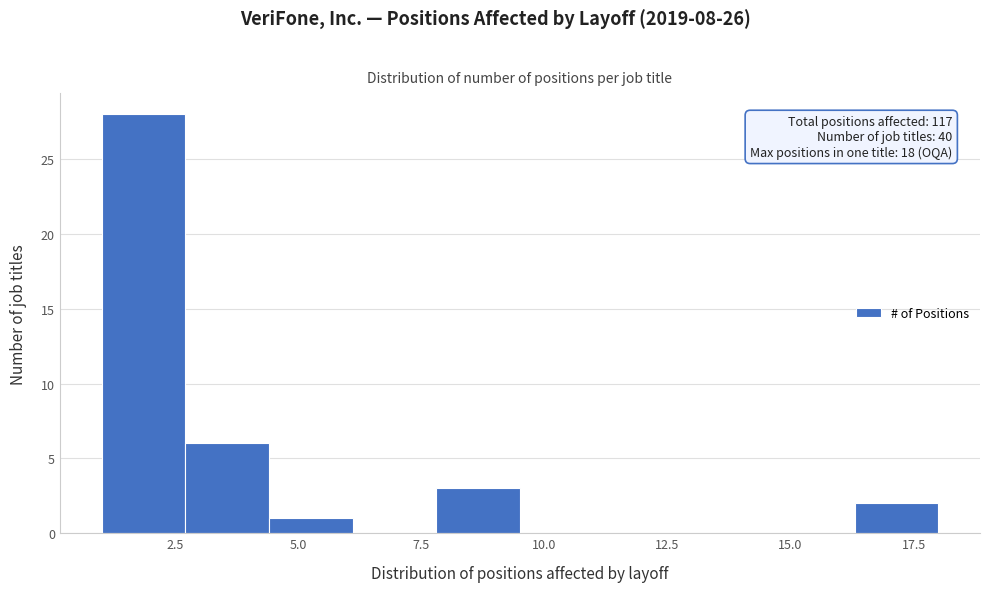

Around what value on the x-axis is the tallest bar? Give the approximate position of its centre, as read against the axis.

2.0